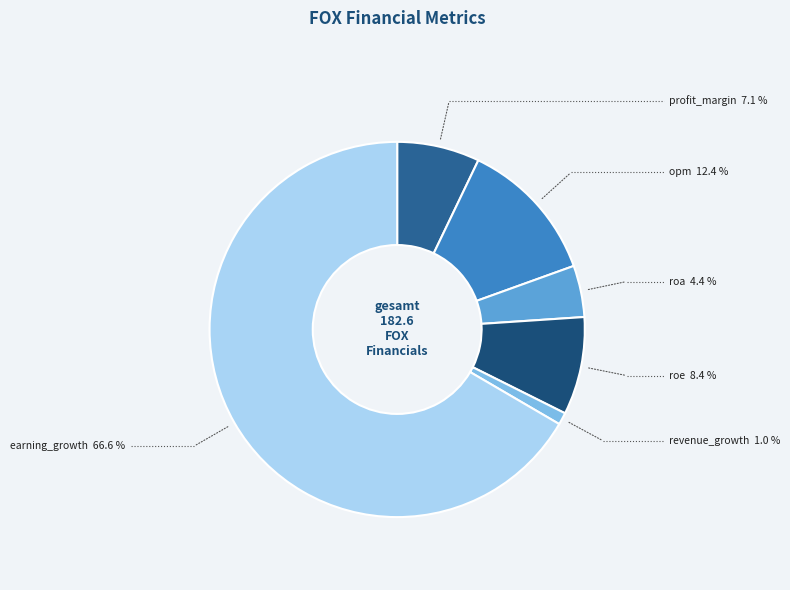

Do roe and opm together represent more than half of the pie?

No